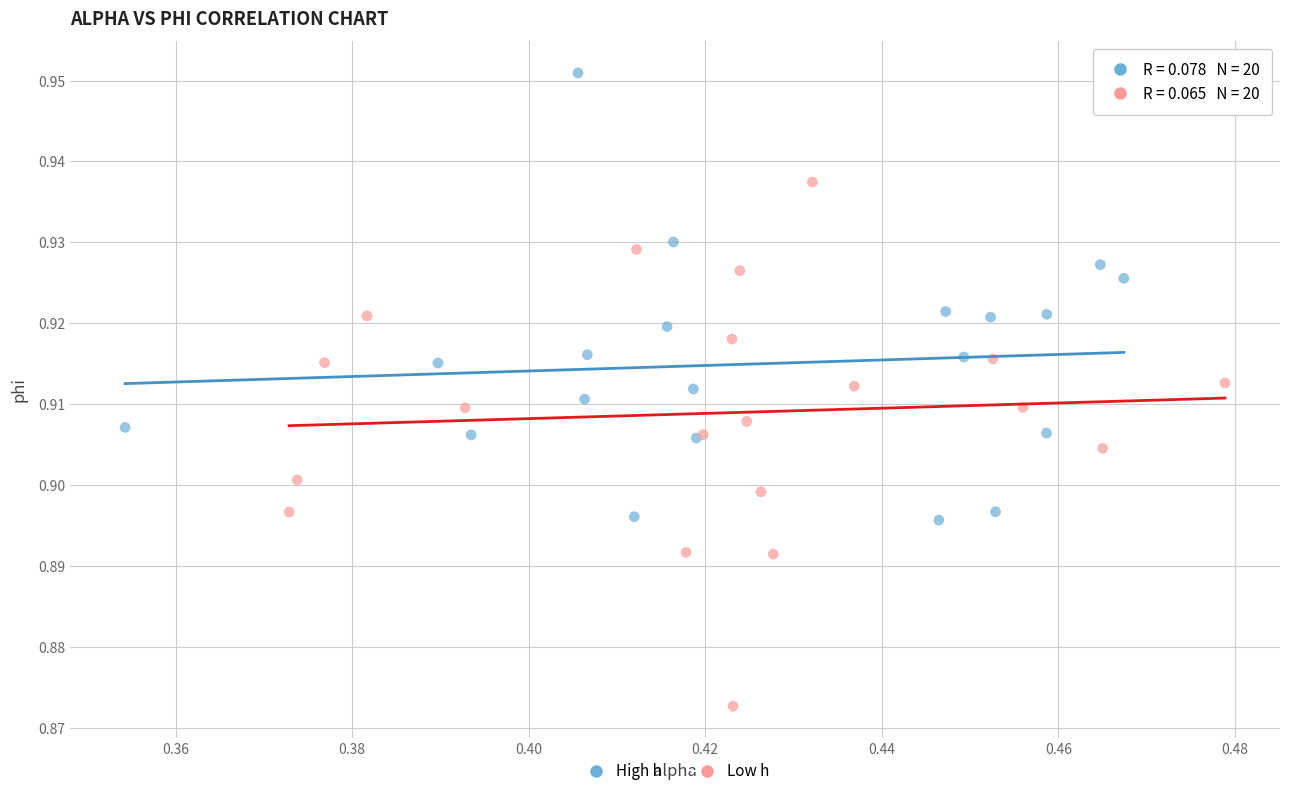

Which series has the largest Y range (max minus min)?

Low h